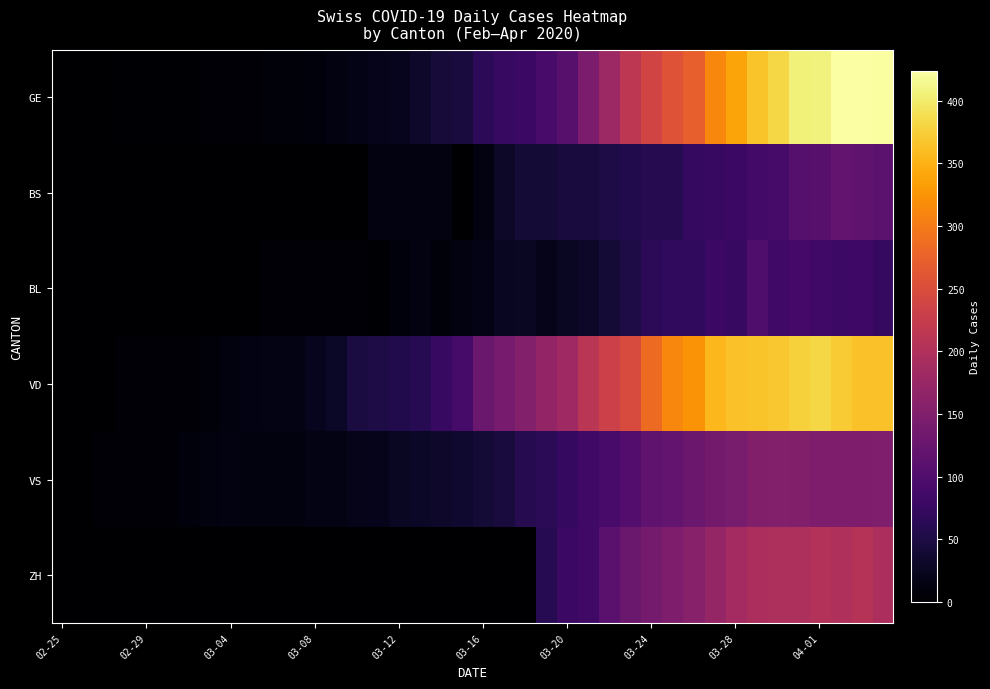

Count the number of data series in this chart.

6